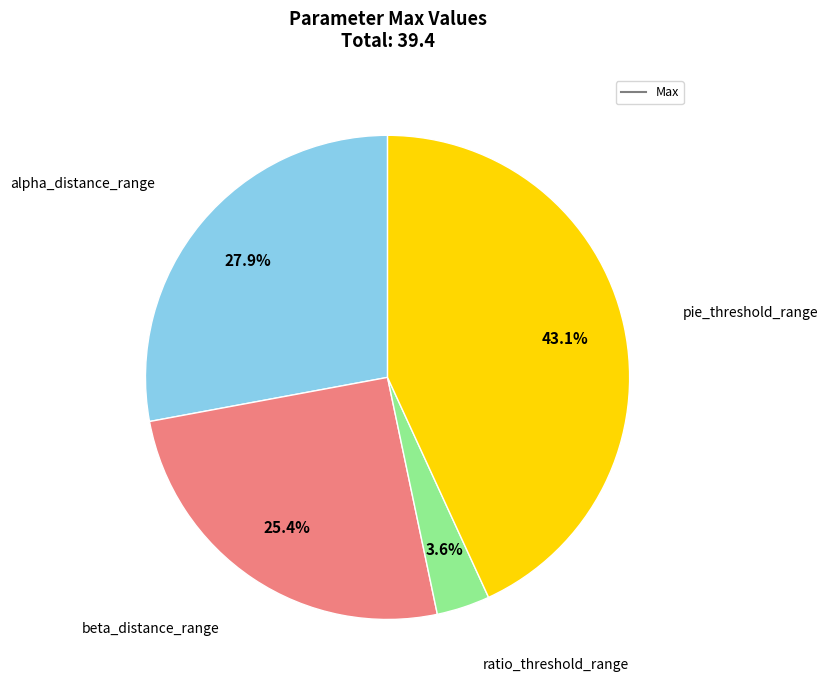

Does any single category account for the majority?

No